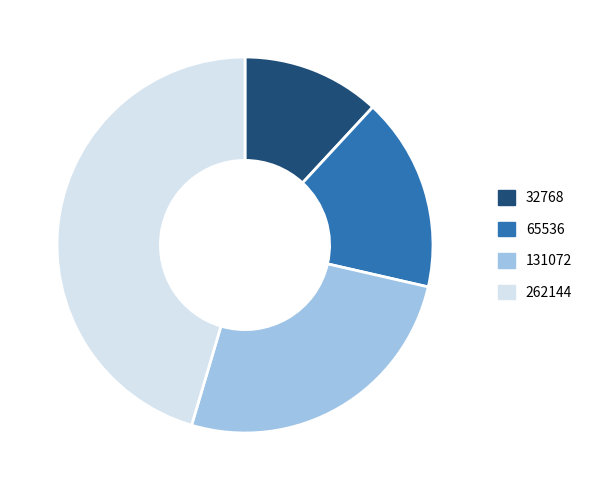

How many slices are in this pie chart?

4